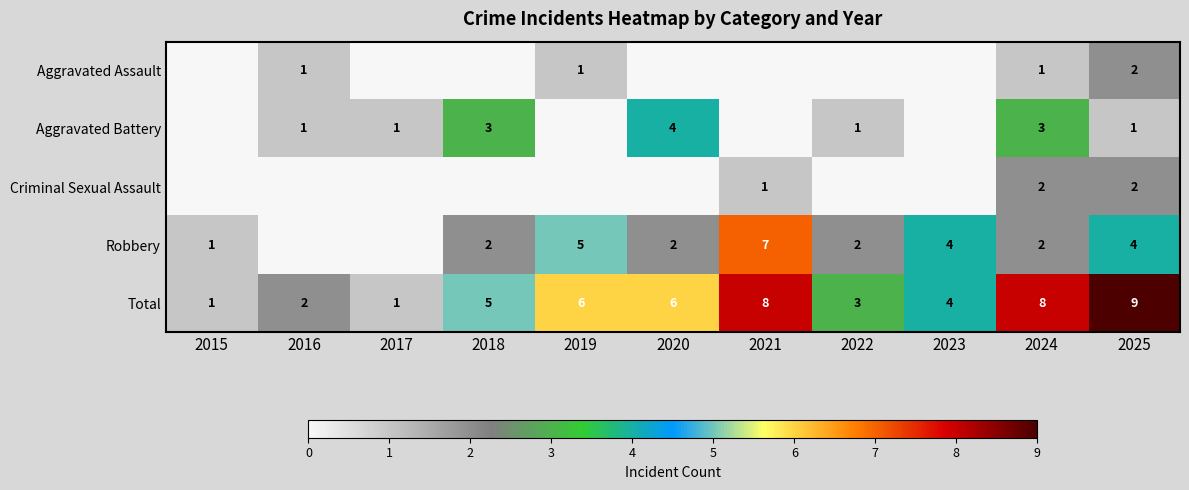

Is the value of Aggravated Battery at 2018 greater than the value of Criminal Sexual Assault at 2024?

Yes